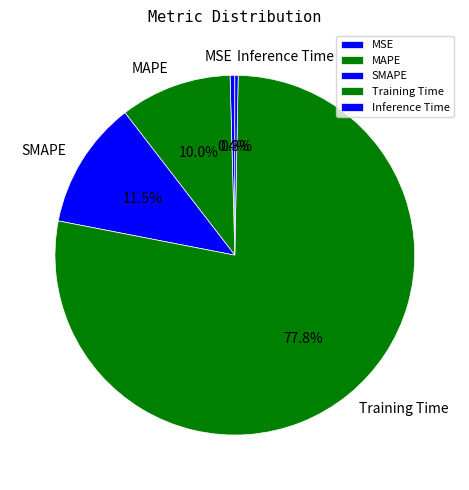

Which slice represents more than half of the pie?

Training Time